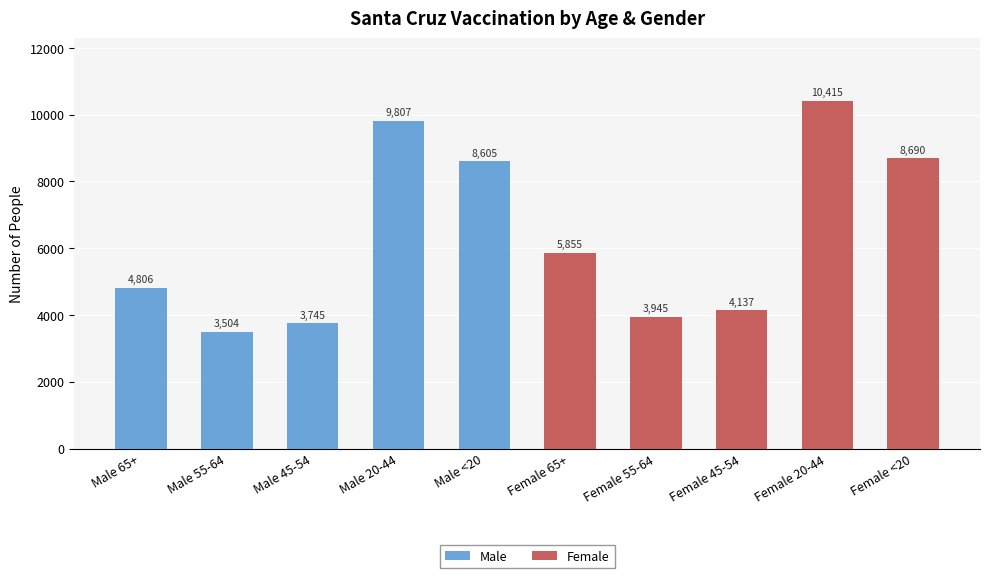

Which series has the widest spread of values?

Female